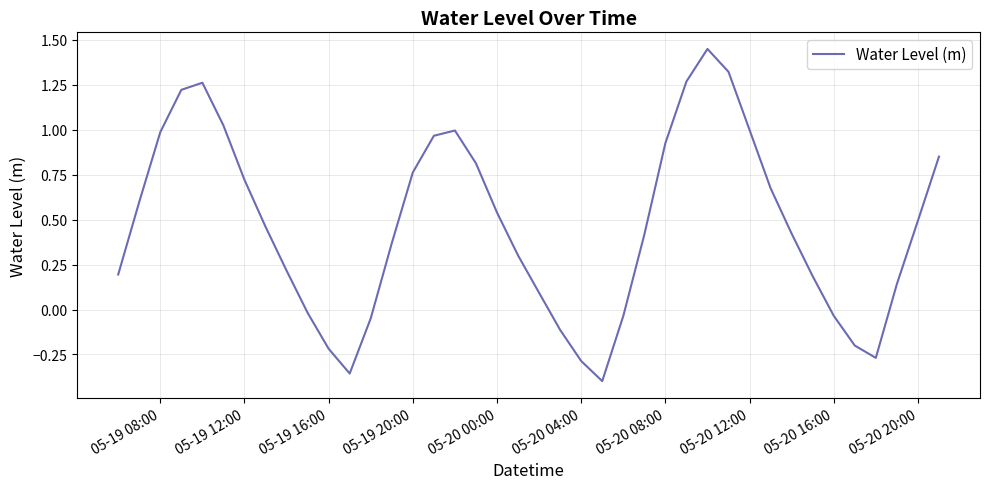

What is the difference between the maximum and minimum values?

1.8